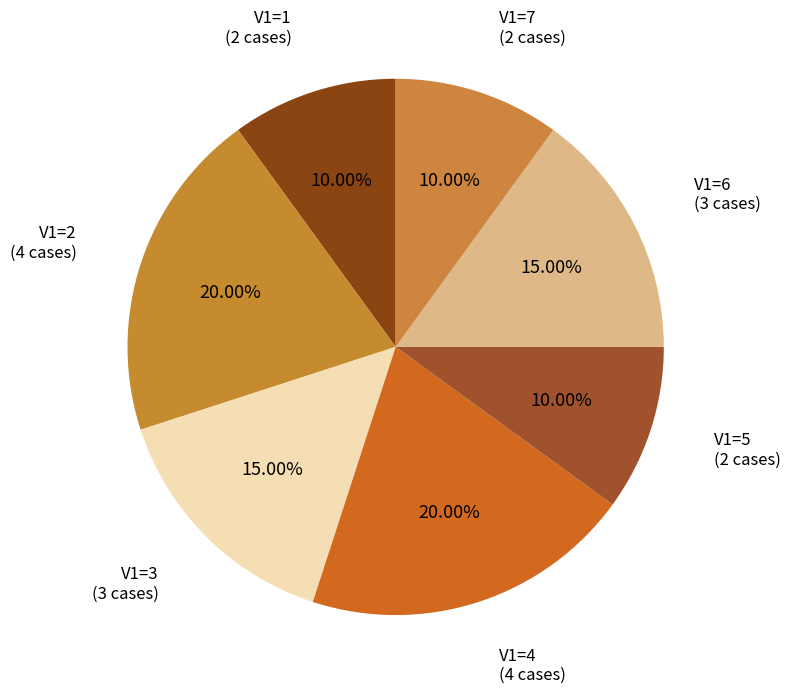

Does V1=3 account for over 50% of the chart?

No